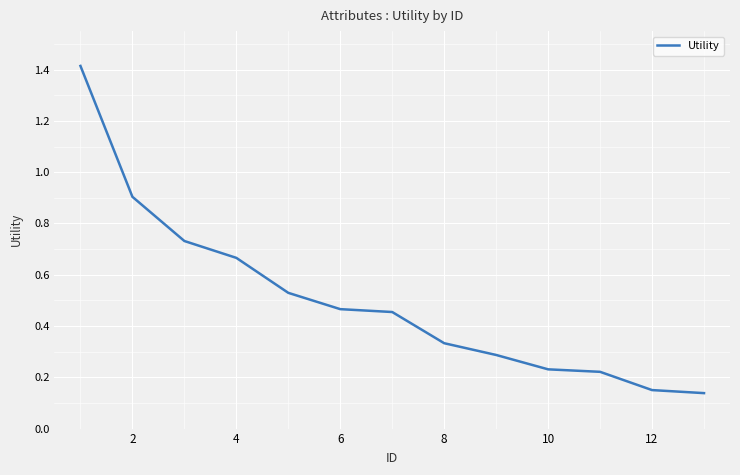

What is the difference between the maximum and minimum values?

1.3